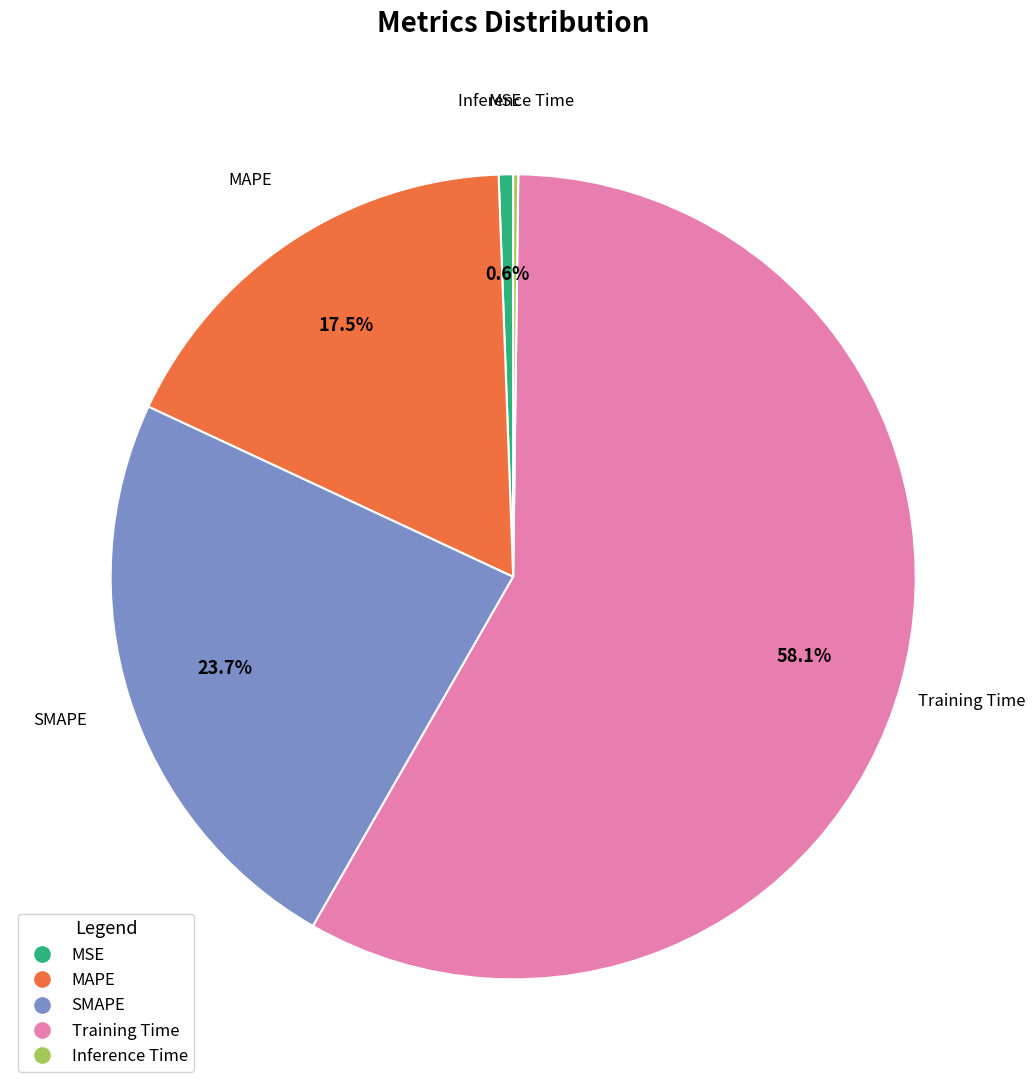

Is it true that Training Time is 58% of the pie?

True